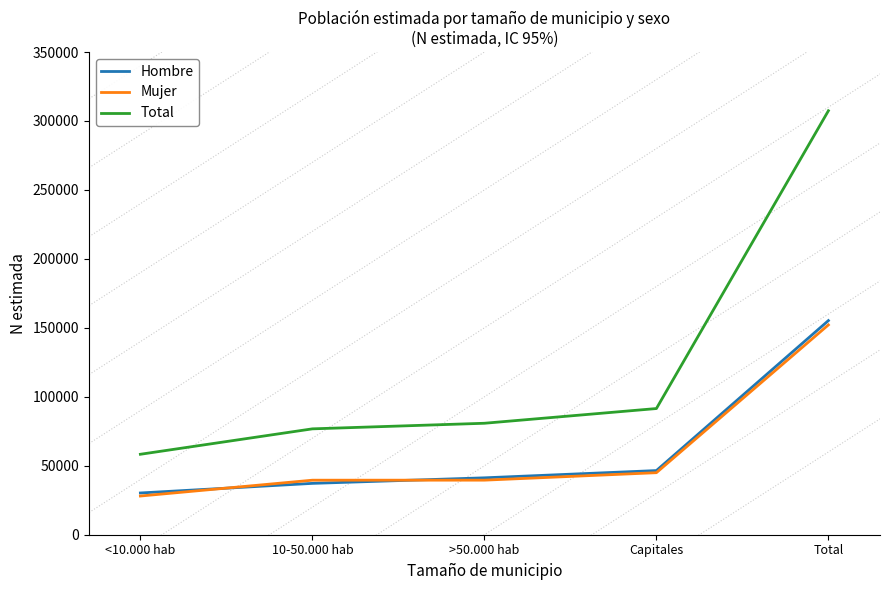

At which category does the chart reach its peak across all series?

Total